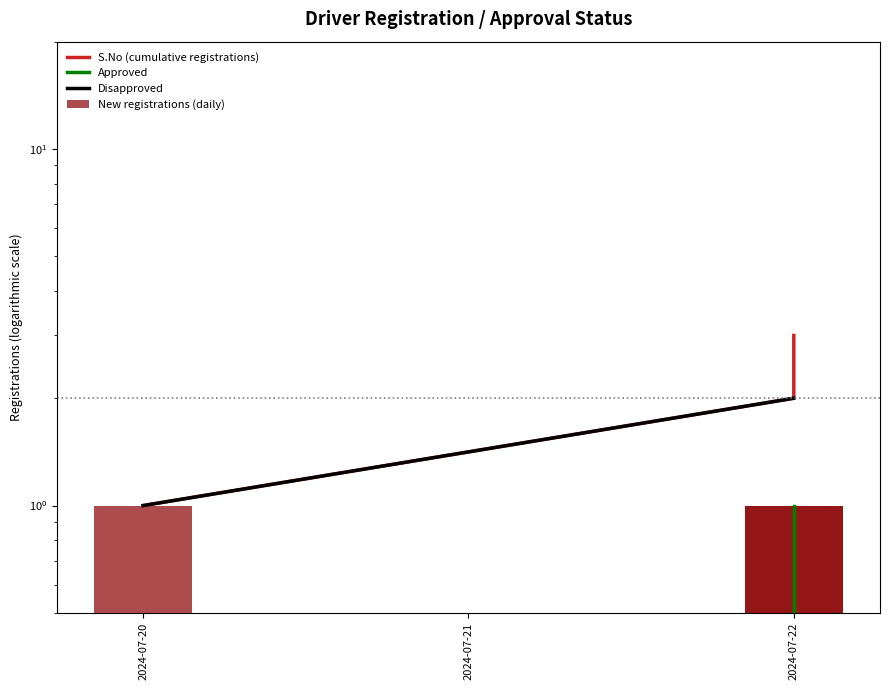

What is the difference between the S.No (cumulative registrations) values at 2024-07-22 and 2024-07-21?

1